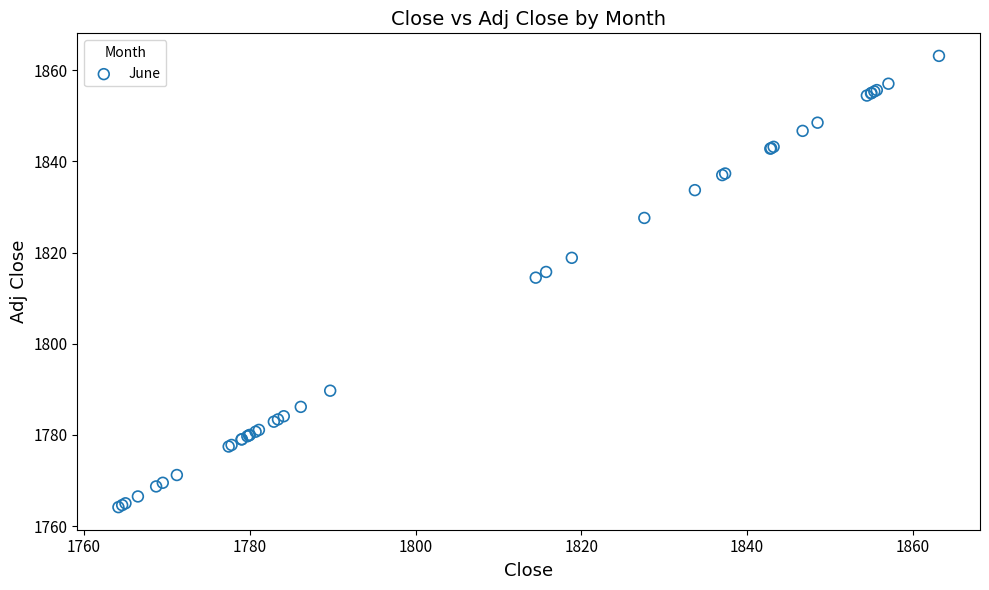

What Y value in the scatter plot is closest to 1813?

1814.5